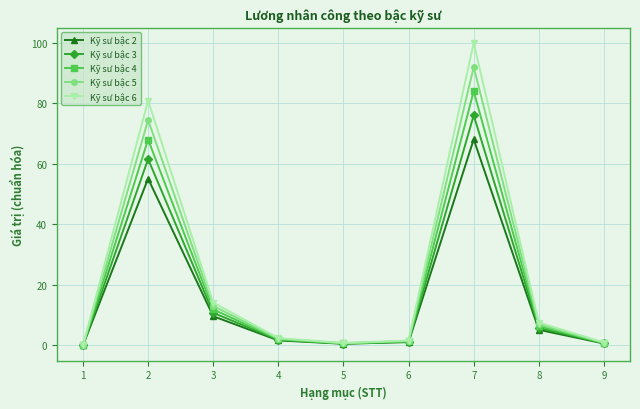

True or false: Kỹ sư bậc 4 has a value of 8.1 at 3.

False